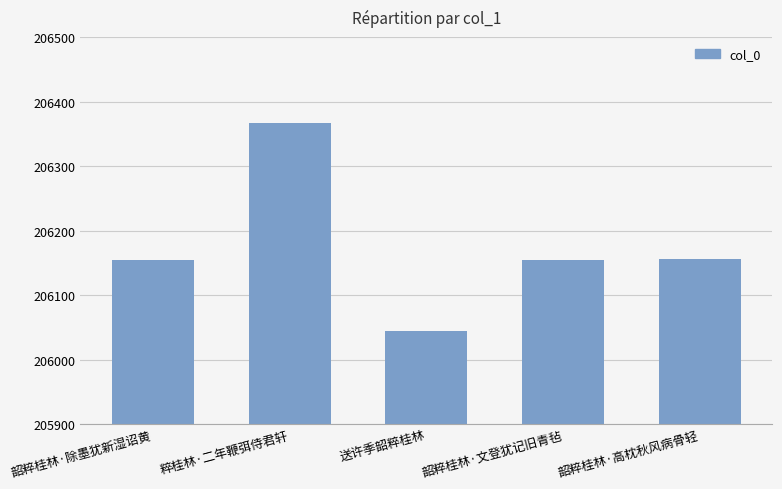

What is the change in value from 送许季韶粹桂林 to 韶粹桂林·高枕秋风病骨轻?

+111